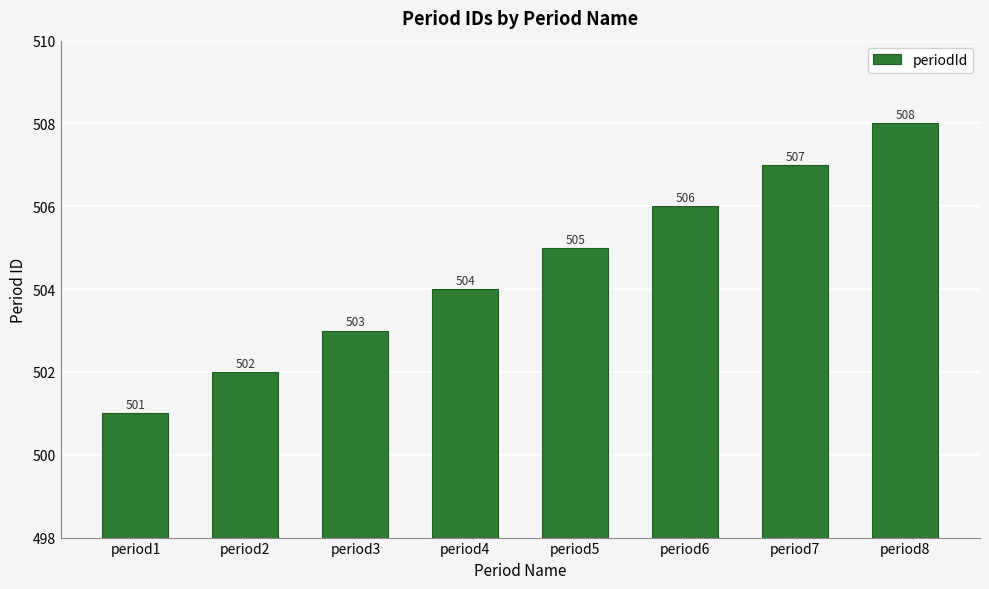

How many bars are there in total?

8